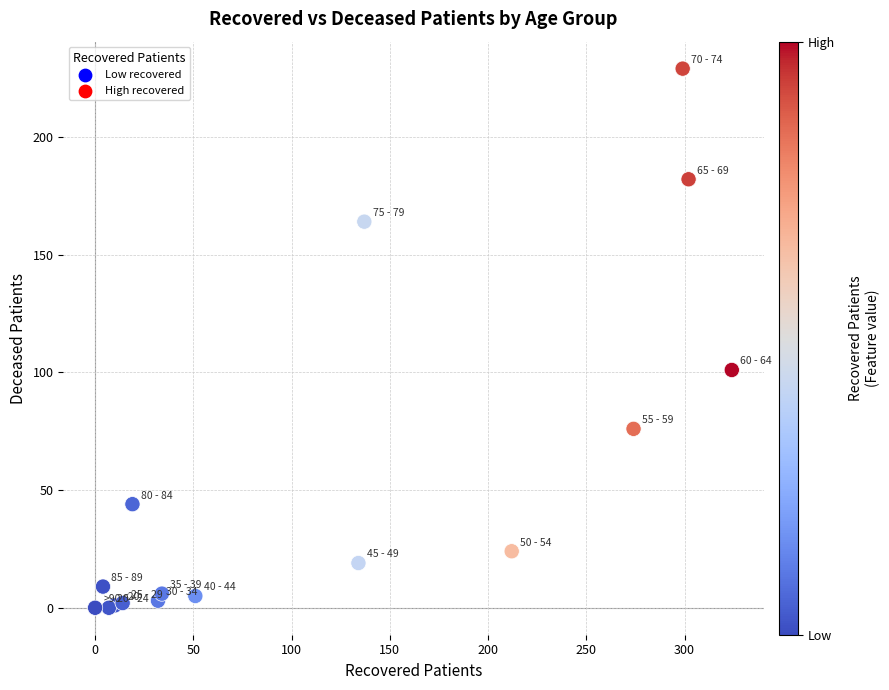

What Y value in the scatter plot is closest to 114?

101